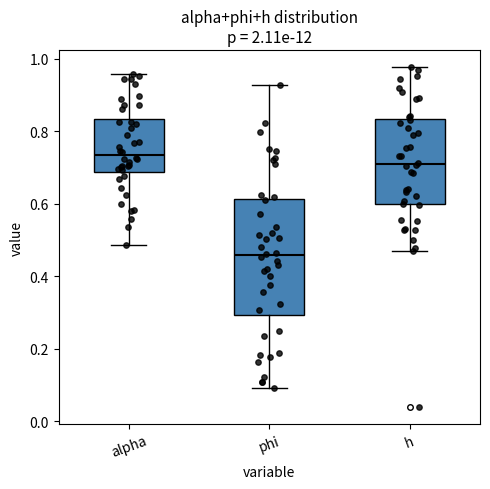

Reading left to right, read every box against the y-axis: the position of its median line, the range the box covers, and the ends of its whiskers. The values are not printed on the chart, so give them approximately, as read against the axis.

alpha: median 0.74, box 0.68 to 0.84, whiskers 0.48 to 0.96
phi: median 0.46, box 0.30 to 0.62, whiskers 0.10 to 0.92
h: median 0.70, box 0.60 to 0.84, whiskers 0.46 to 0.98